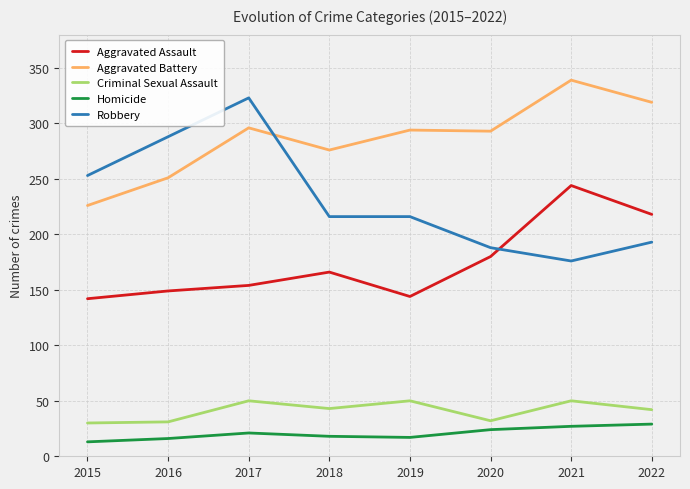

What is the approximate value of Criminal Sexual Assault at 2019?

50